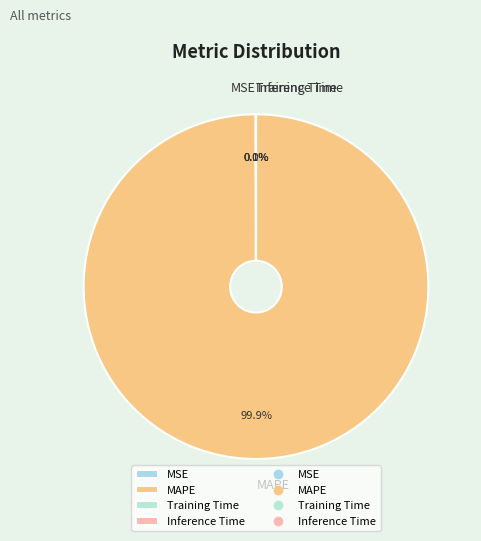

Which slice represents more than half of the pie?

MAPE